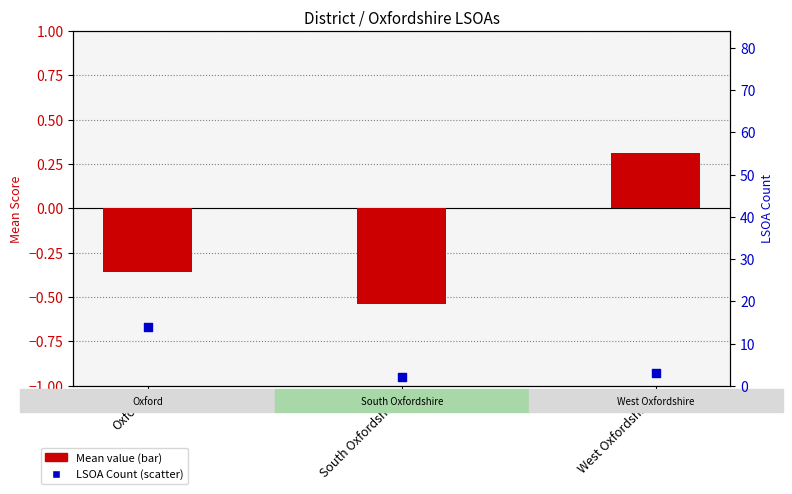

What are all the series names shown in the legend?

Mean value, LSOA Count